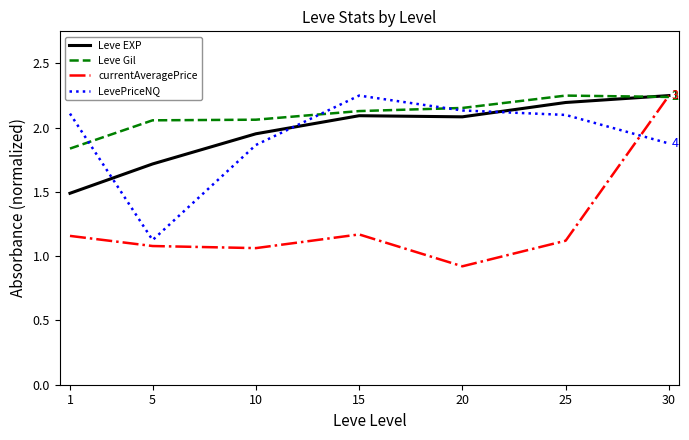

At which category is the sum across all series the highest?

30